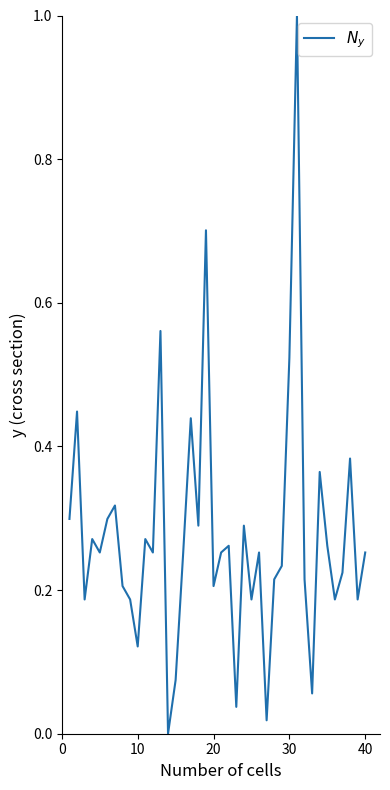

What is the greatest value displayed?

1.0